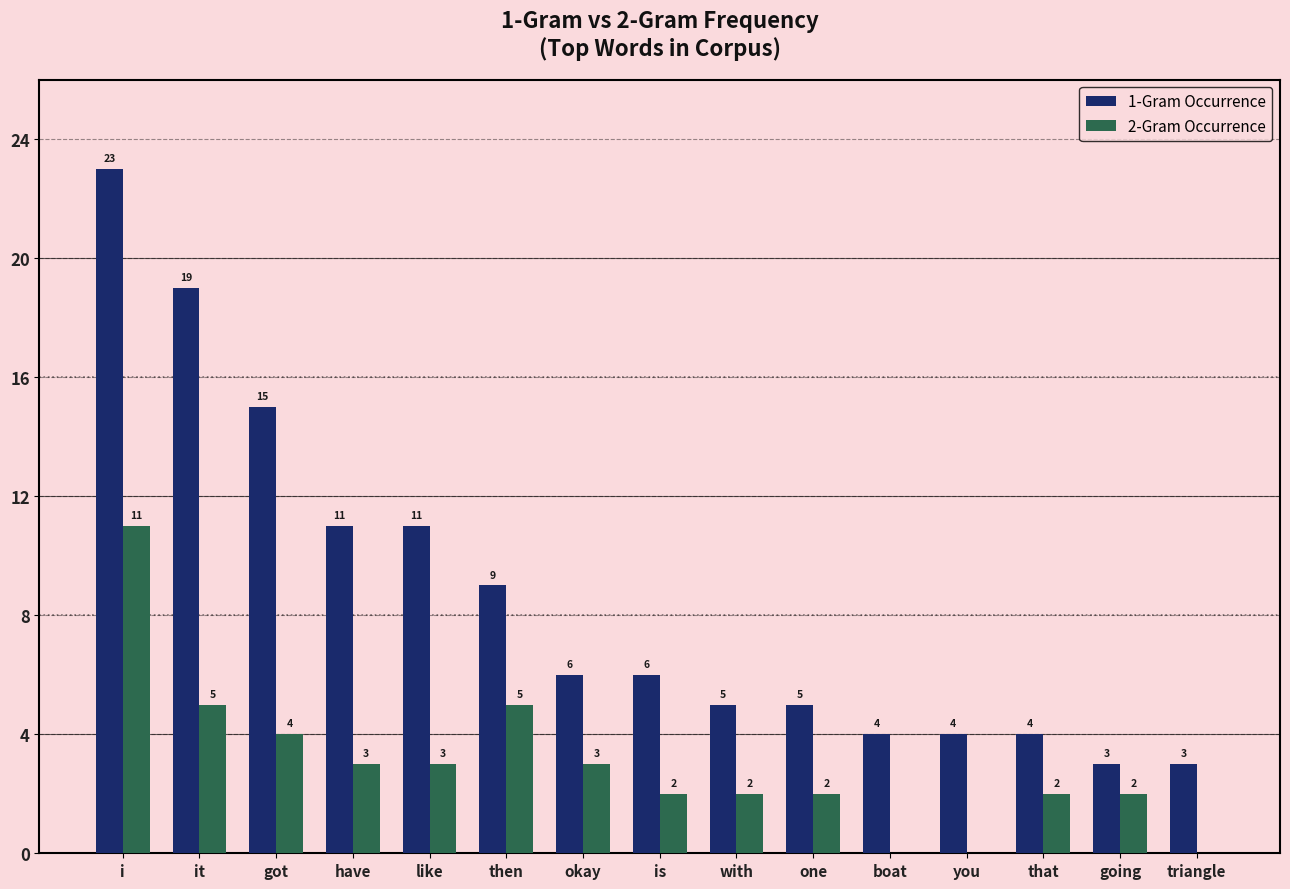

The 2-Gram Occurrence series shows 0 at boat. True or false?

True